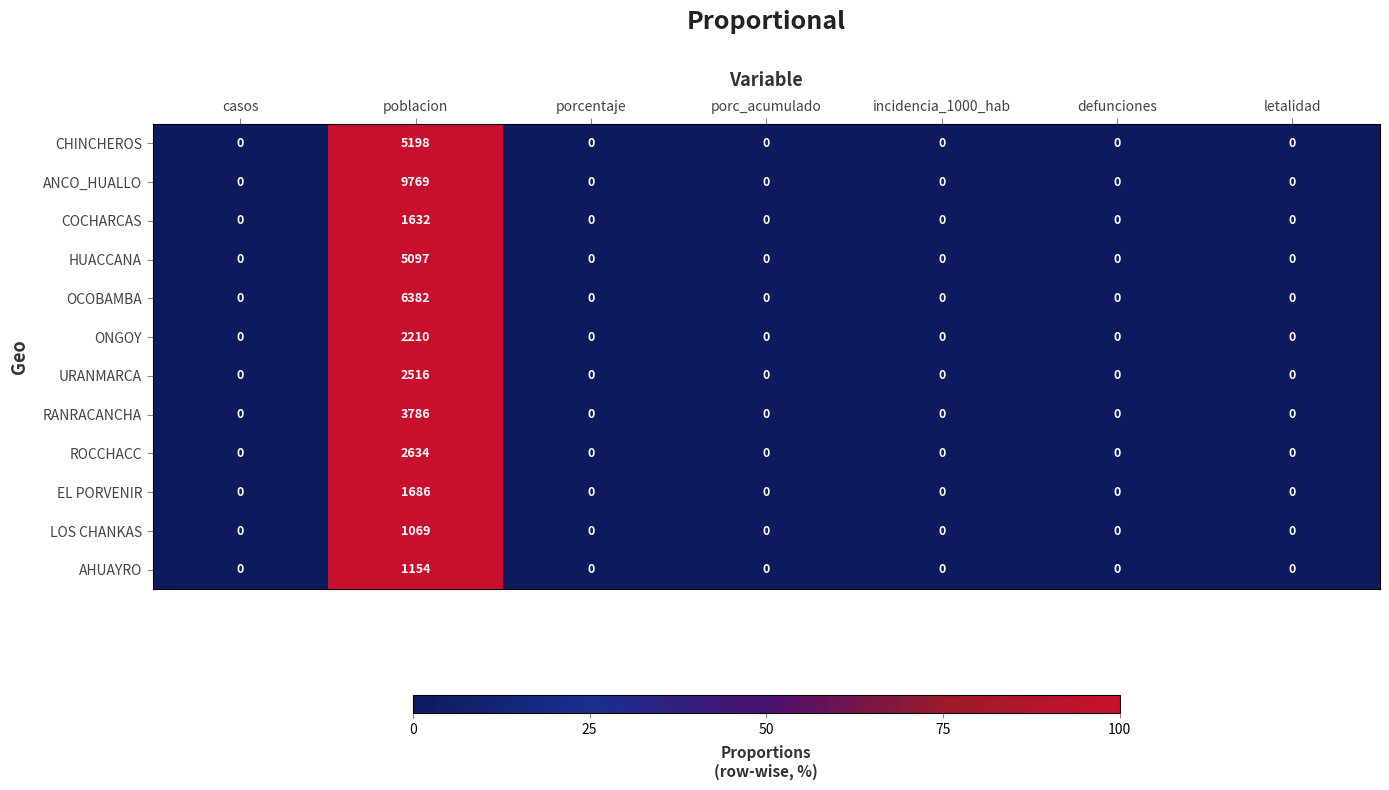

At which label does AHUAYRO reach its peak?

poblacion